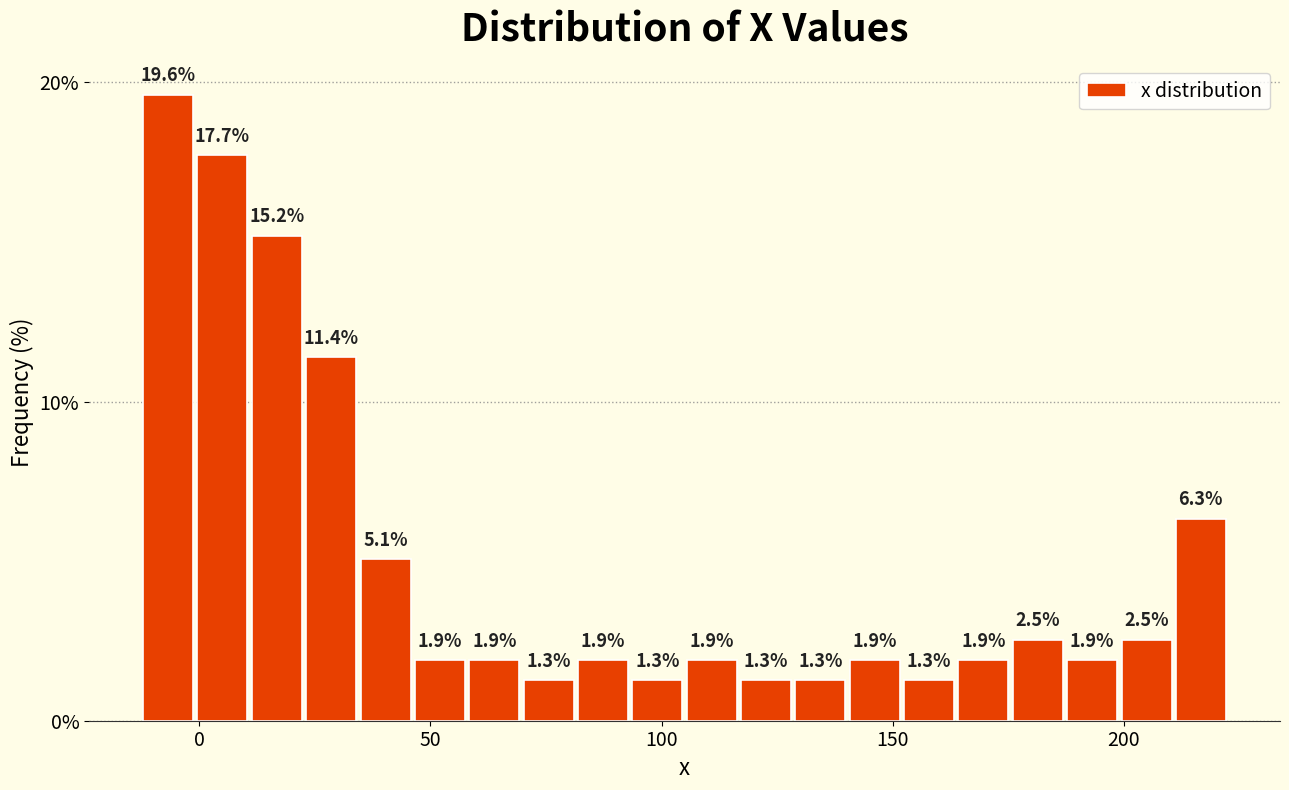

Read against the x-axis, roughly where is the centre of the tallest bar?

-5